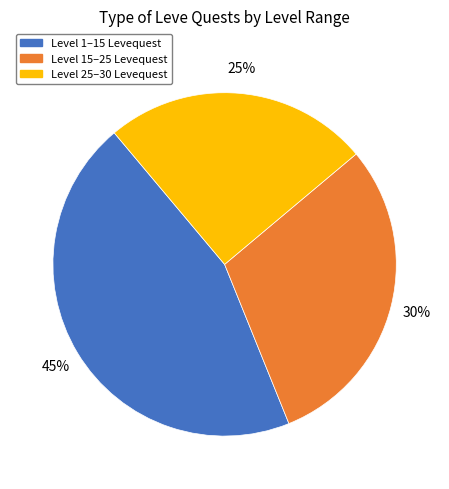

Is there a majority slice in this chart?

No